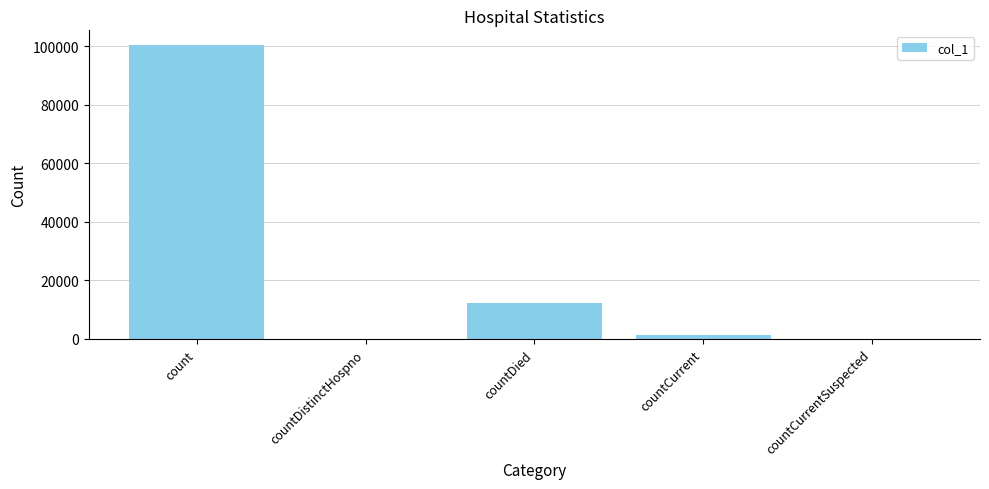

How many series are shown in this chart?

1